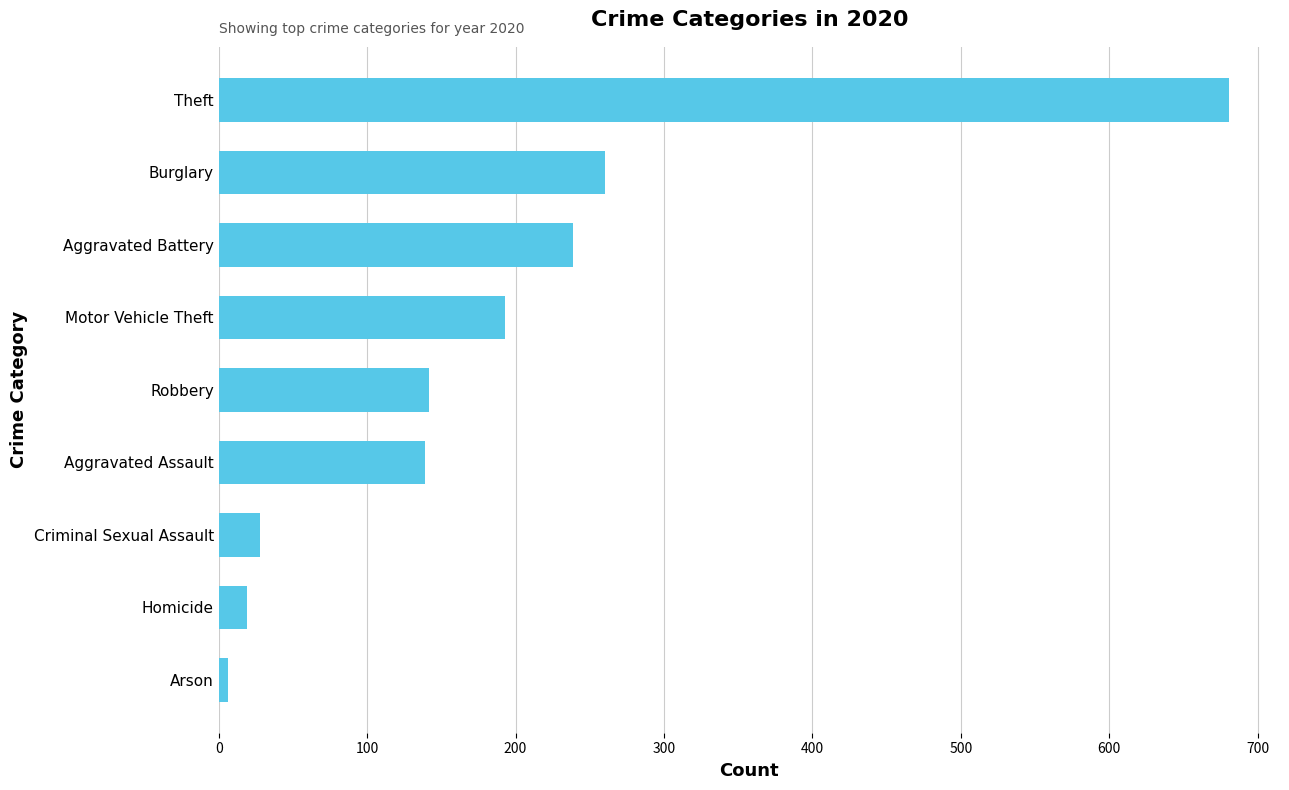

What is the maximum value shown in the chart?

681